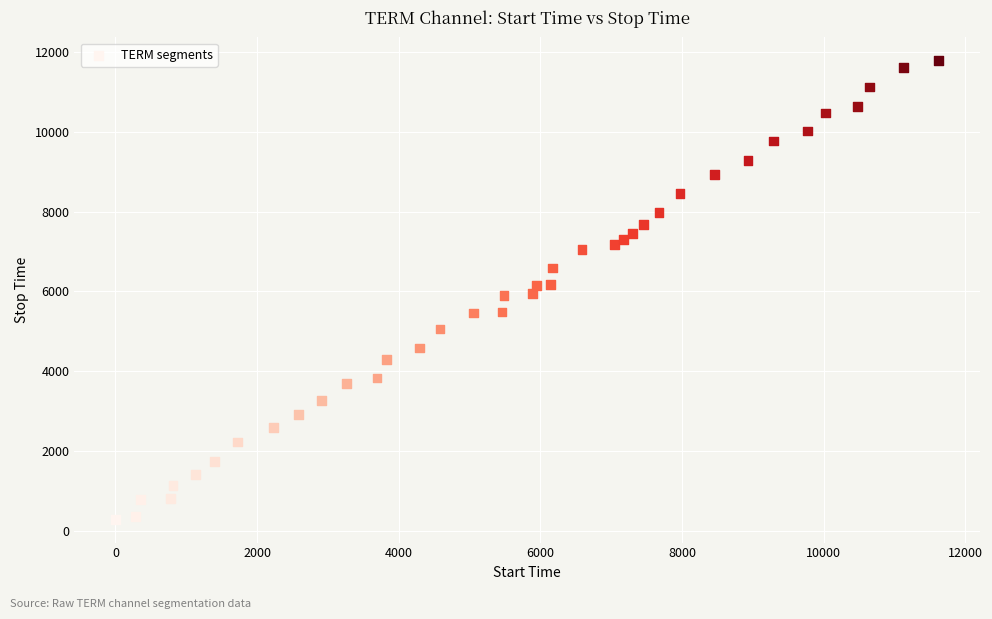

What is the range of Y values (max minus min)?

11514